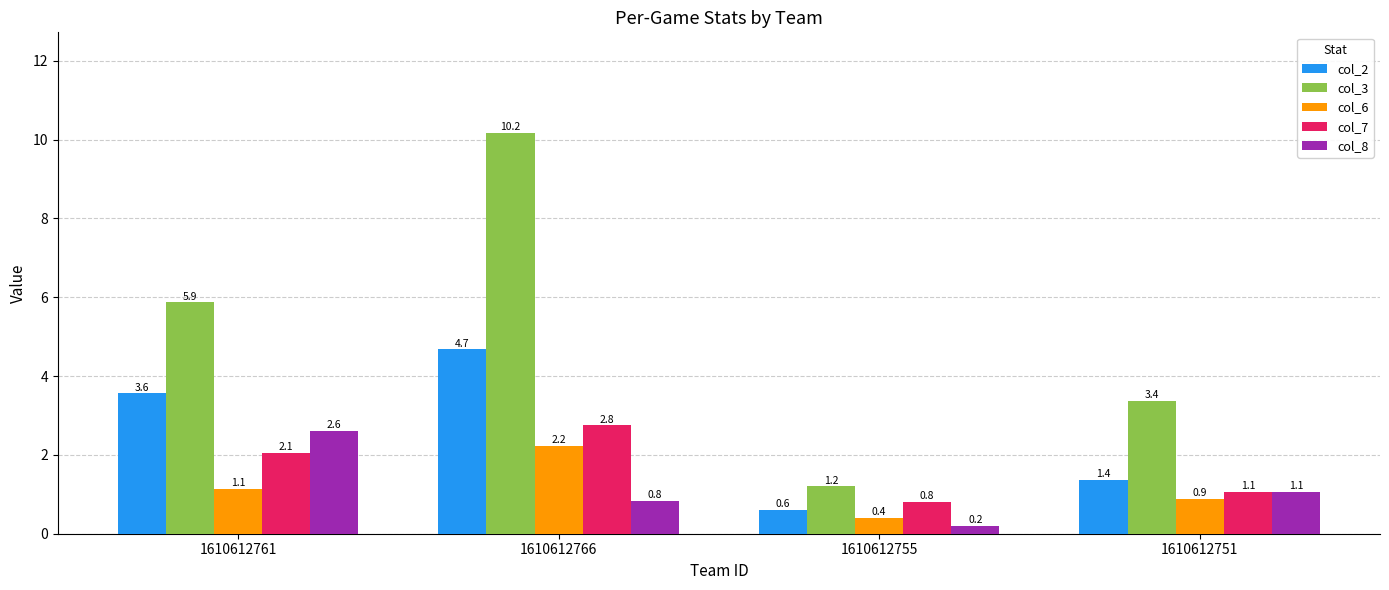

Rank the series by their maximum value, from highest to lowest.

col_3, col_2, col_7, col_8, col_6